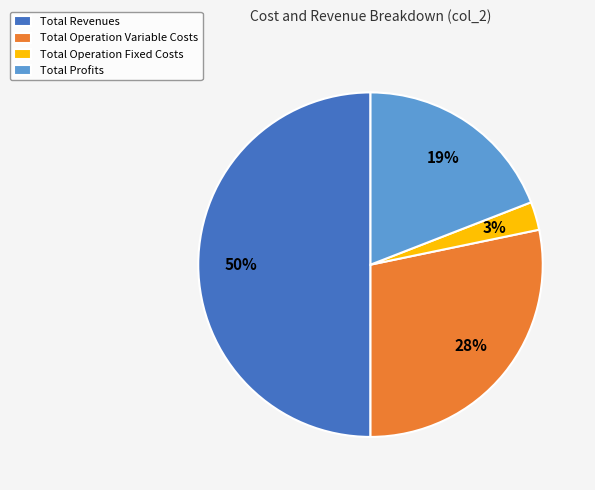

Do Total Revenues and Total Profits together represent more than half of the pie?

Yes